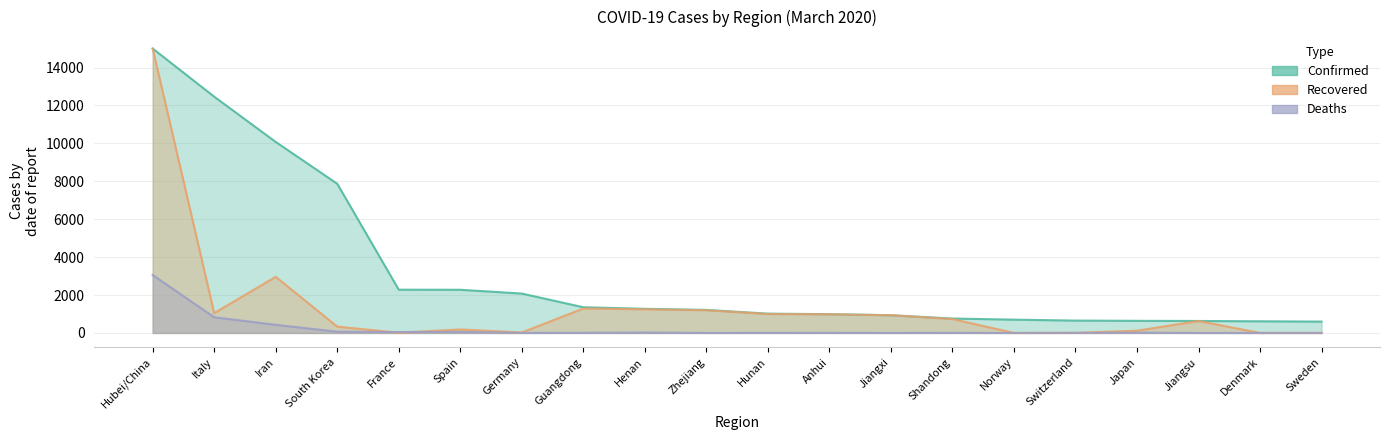

How many categories are shown in the chart?

20